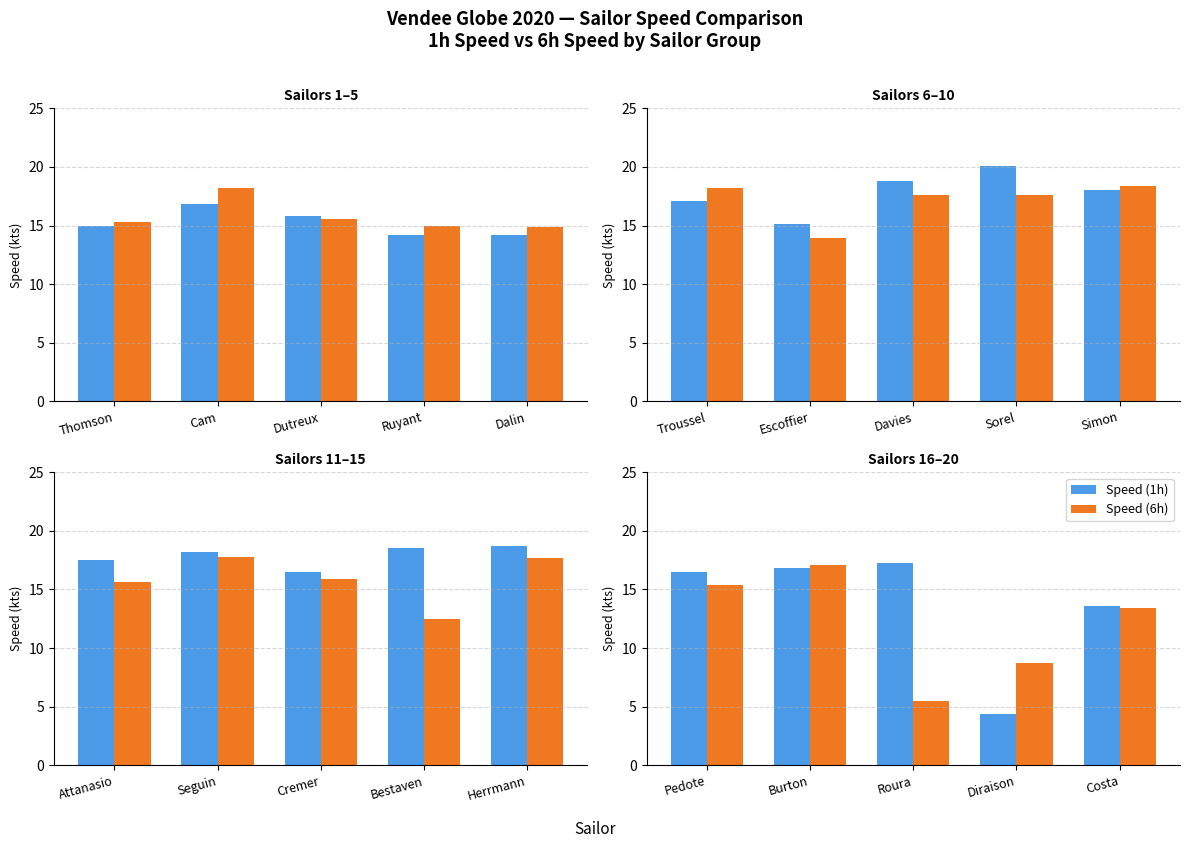

Is it true that Speed (1h) equals 23.6 at Pedote?

False